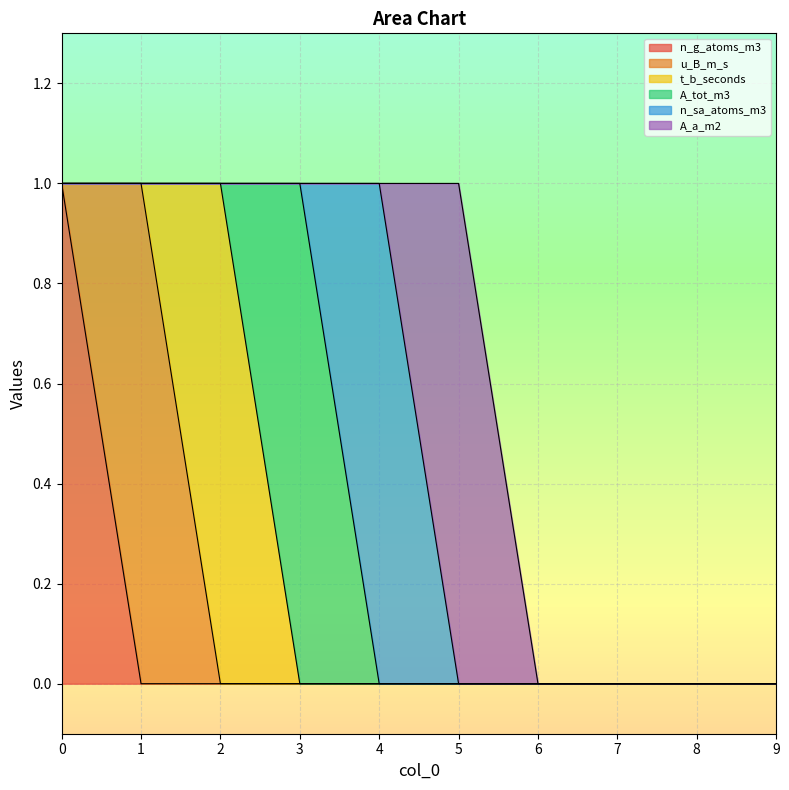

True or false: n_g_atoms_m3 has a value of -1 at 1.

False